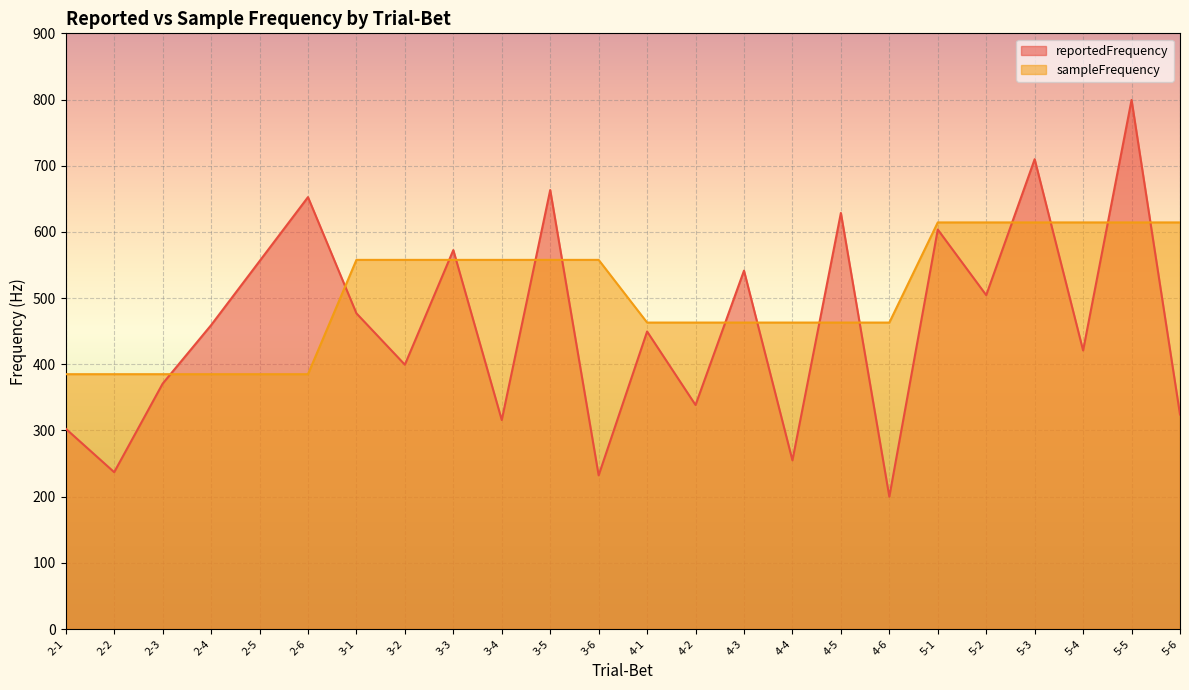

Does the chart display data point markers on the line(s)?

No